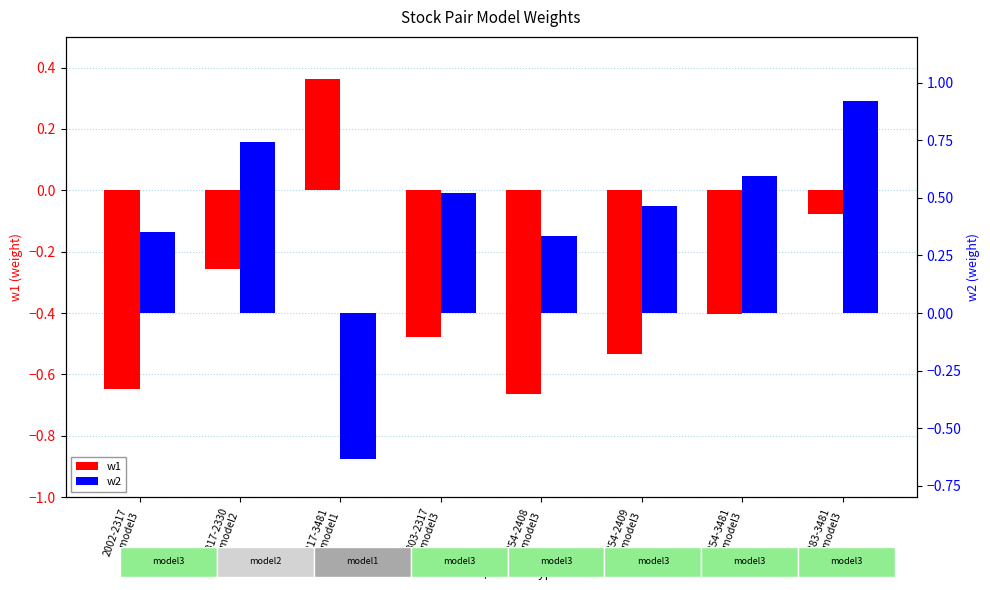

Rank the series by their average value, from highest to lowest.

w2, w1